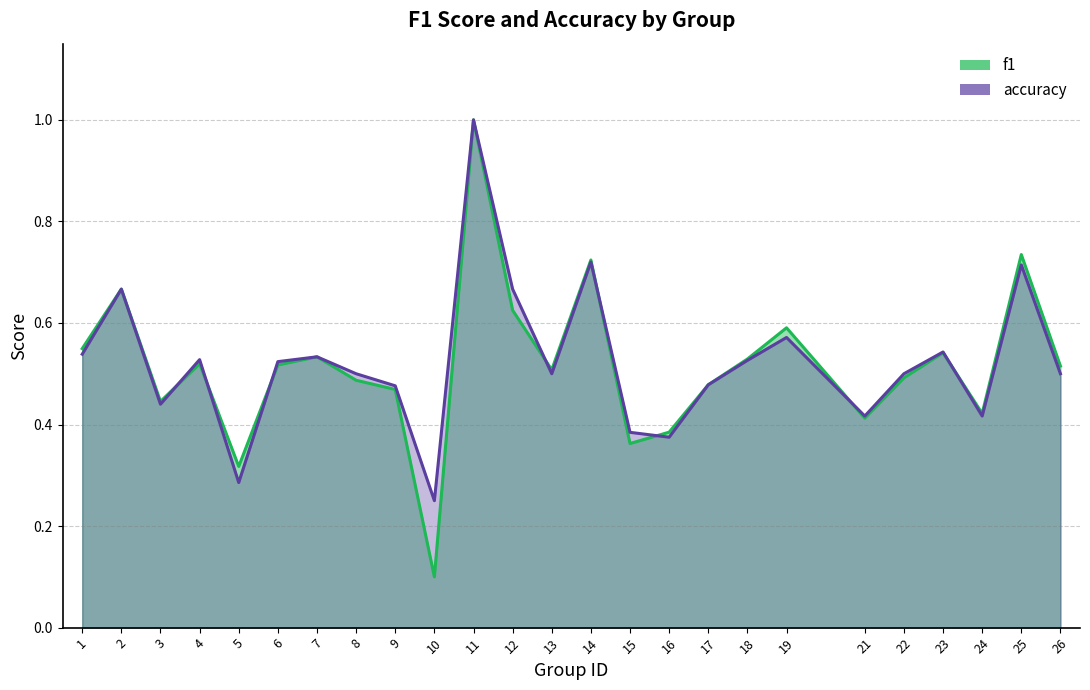

True or false: accuracy and f1 cross at least once.

True